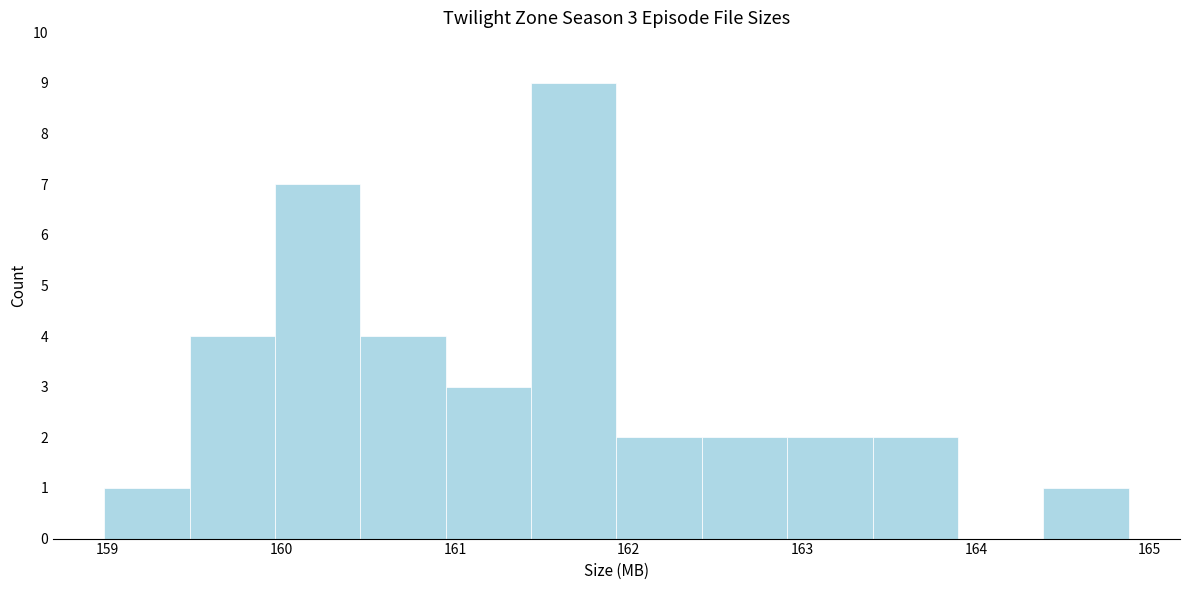

Which range on the x-axis has the tallest bar?

161.4 to 161.9